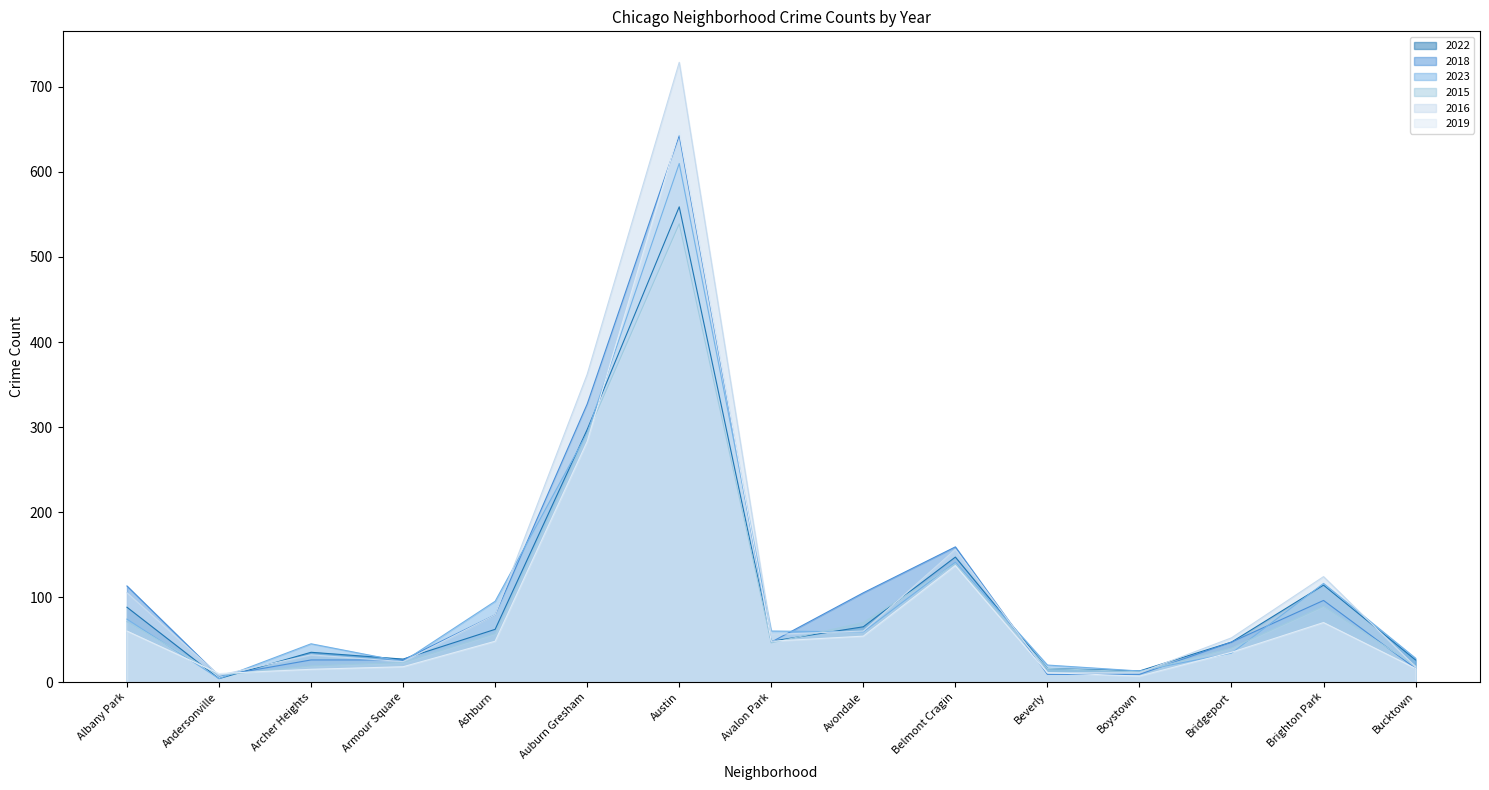

What is the sum of all 2016 values?

1827